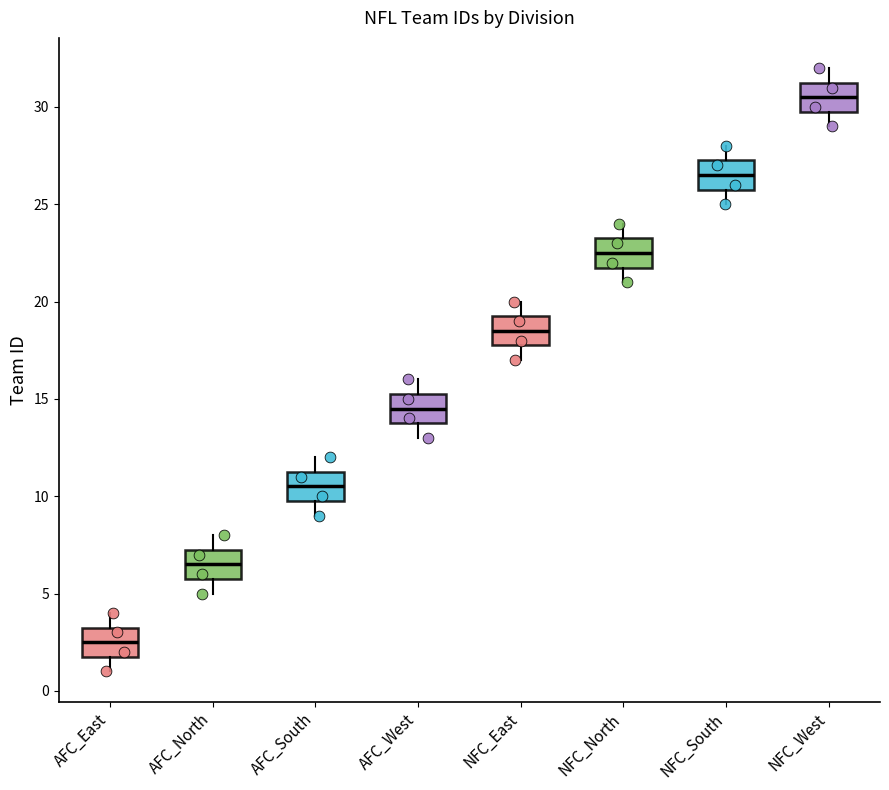

Reading left to right, transcribe this box plot: for each box, give where its median line is, the range the box spans, and where its two whiskers end, as read against the y-axis. The values are not printed on the chart, so give them approximately, as read against the axis.

AFC_East: median 2.5, box 2.0 to 3.5, whiskers 1.0 to 4.0
AFC_North: median 6.5, box 6.0 to 7.5, whiskers 5.0 to 8.0
AFC_South: median 10.5, box 10.0 to 11.5, whiskers 9.0 to 12.0
AFC_West: median 14.5, box 14.0 to 15.5, whiskers 13.0 to 16.0
NFC_East: median 18.5, box 18.0 to 19.5, whiskers 17.0 to 20.0
NFC_North: median 22.5, box 22.0 to 23.5, whiskers 21.0 to 24.0
NFC_South: median 26.5, box 26.0 to 27.5, whiskers 25.0 to 28.0
NFC_West: median 30.5, box 30.0 to 31.5, whiskers 29.0 to 32.0